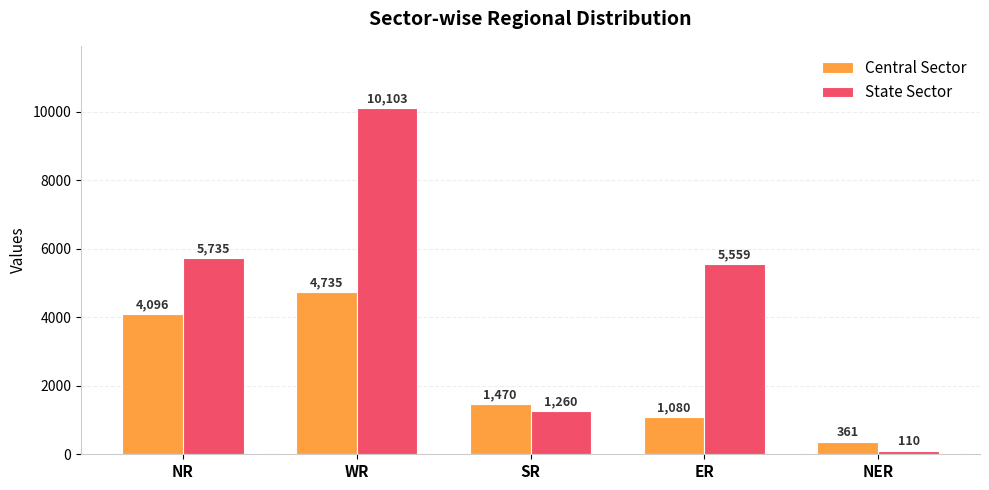

List the series in order of their overall mean, lowest first.

Central Sector, State Sector